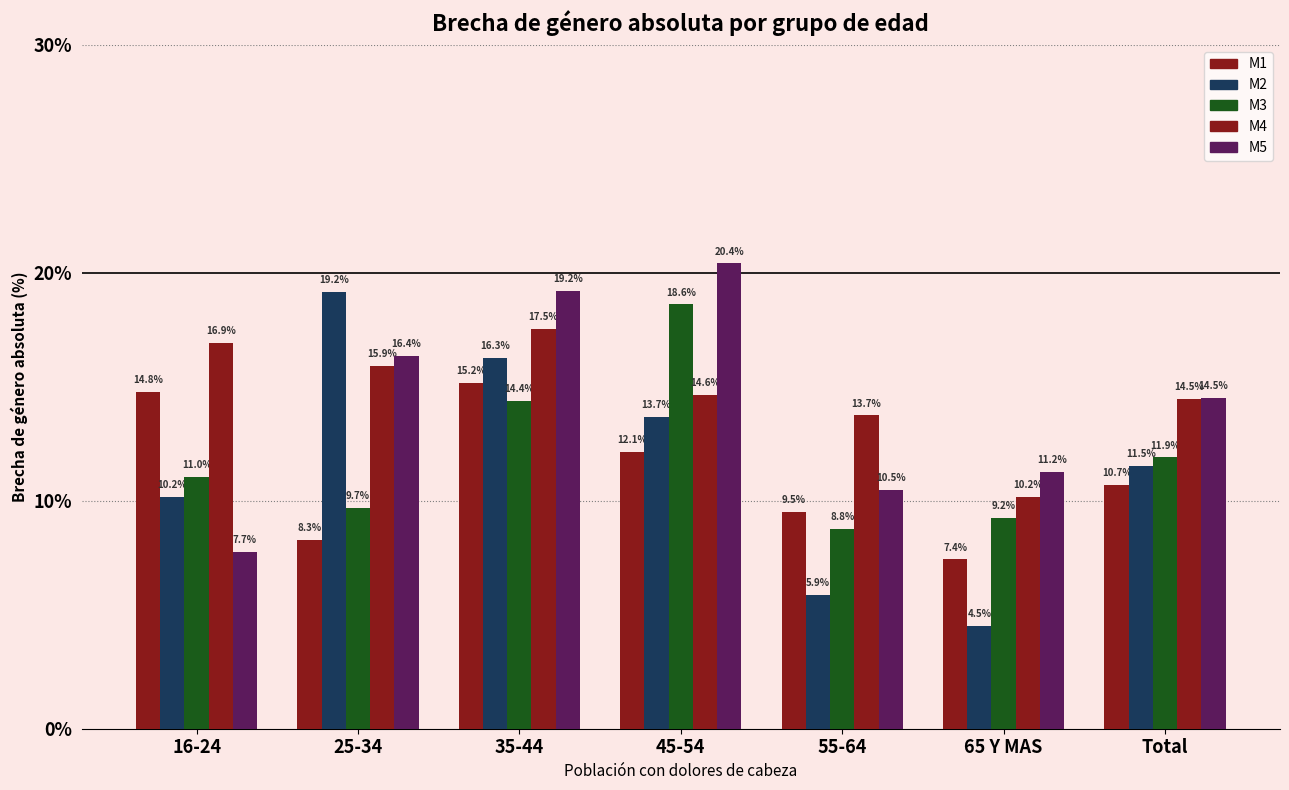

Are the bars horizontal?

No